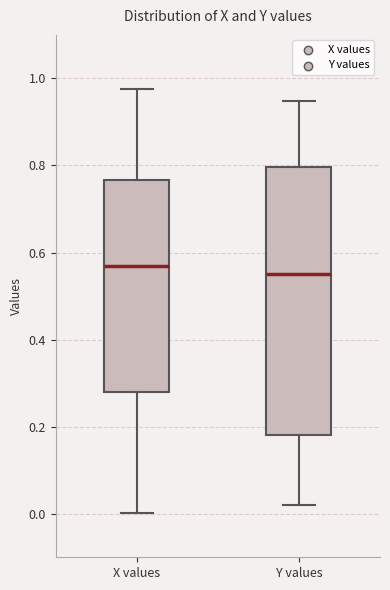

Where does the upper whisker of the box for Y values end on the y-axis? The values are not printed on the chart, so give them approximately, as read against the axis.

0.94